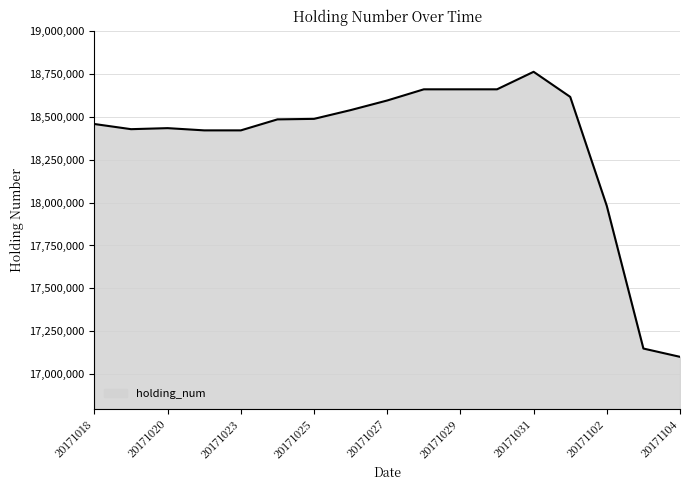

What is the difference between the maximum and minimum values?

1659244